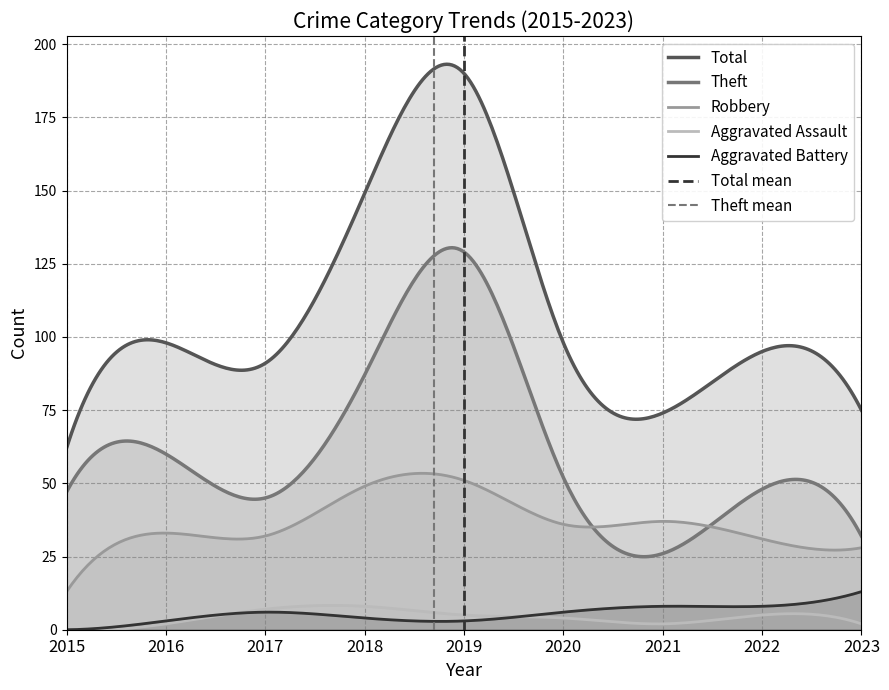

Reading right to left, extract all data points from this chart.

Robbery: 28	31	37	36	51	49	32	33	13
Theft: 32	48	26	52	129	87	45	60	47
Aggravated Assault: 2	5	2	4	5	8	7	2	0
Aggravated Battery: 13	8	8	6	3	4	6	3	0
Total: 75	95	74	98	190	149	91	98	62